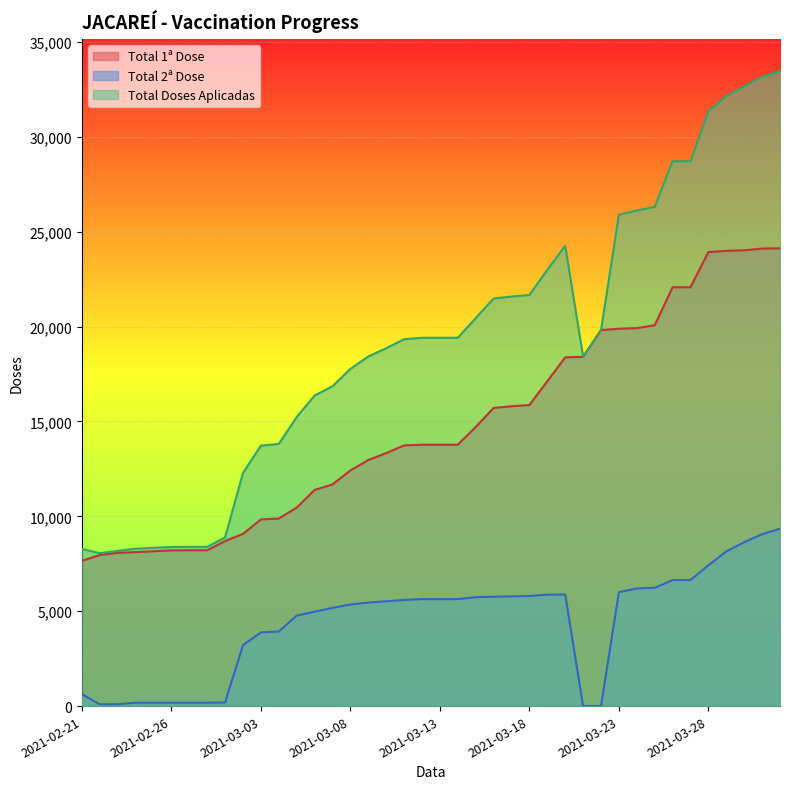

True or false: Total 1ª Dose has a value of 11222 at 2021-03-23.

False